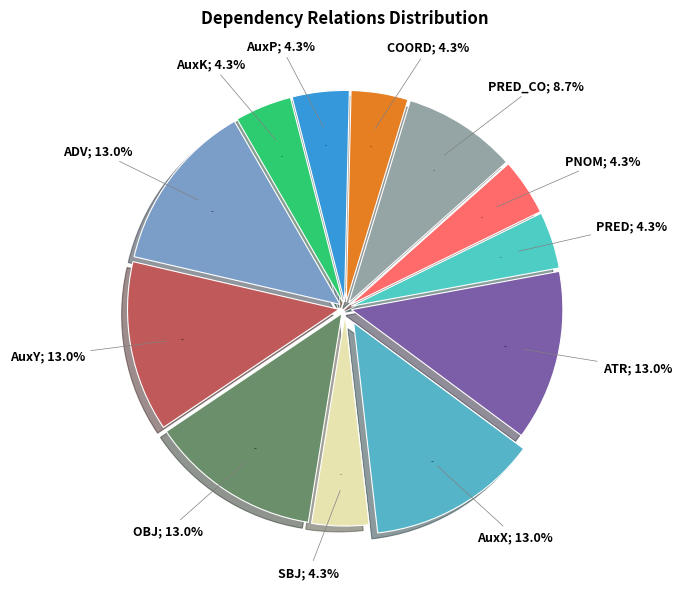

To the nearest percent, what is the combined percentage of SBJ and ATR?

17%